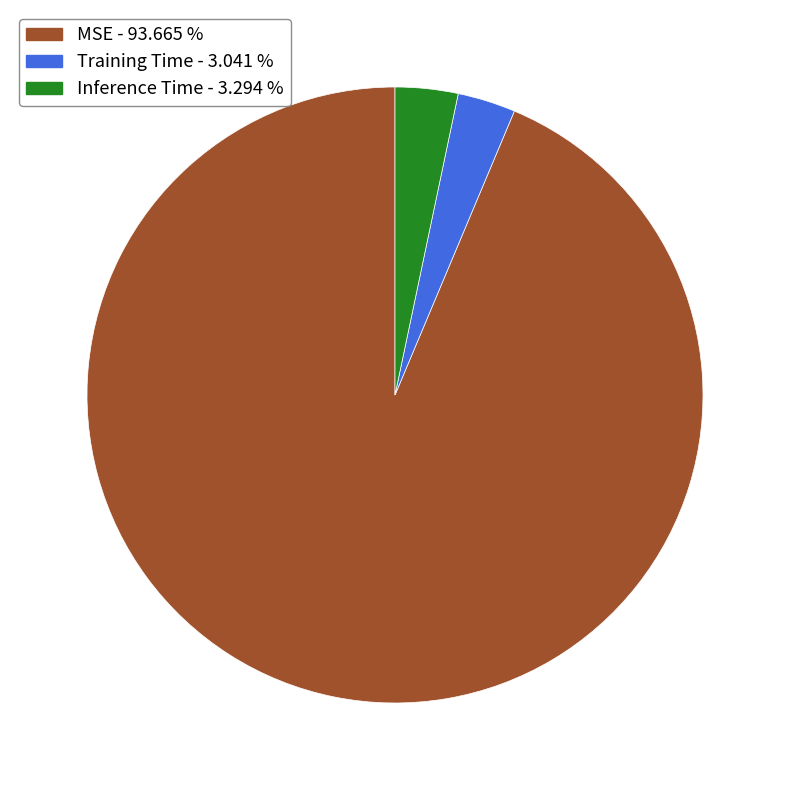

Count the number of slices in the pie.

3